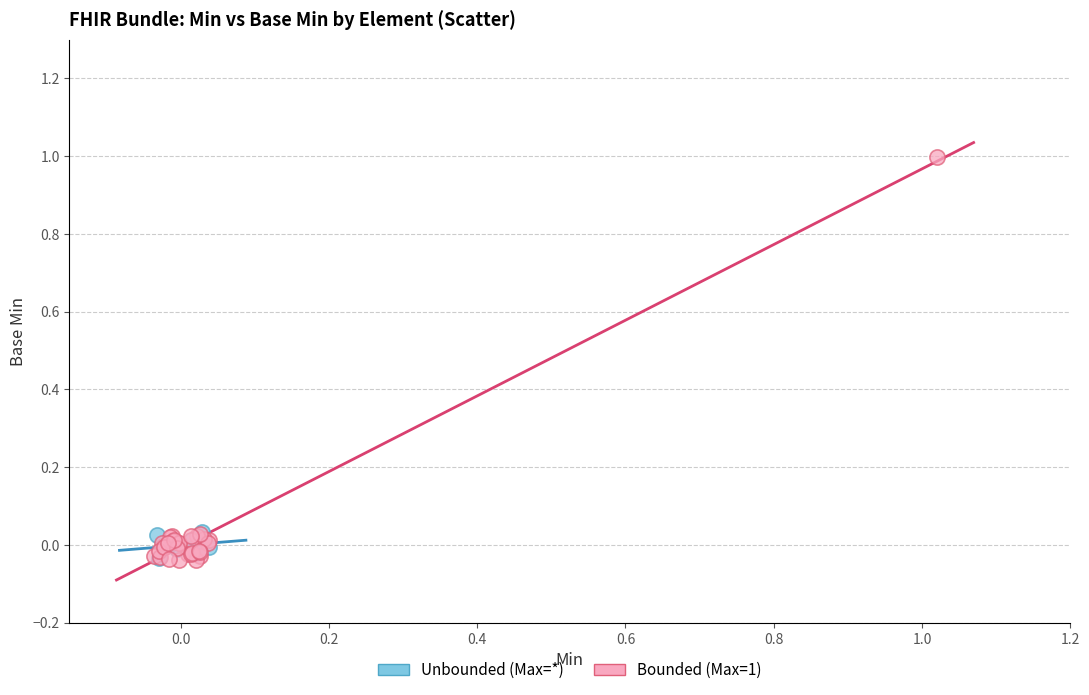

Which series has the largest Y range (max minus min)?

Bounded (Max=1)